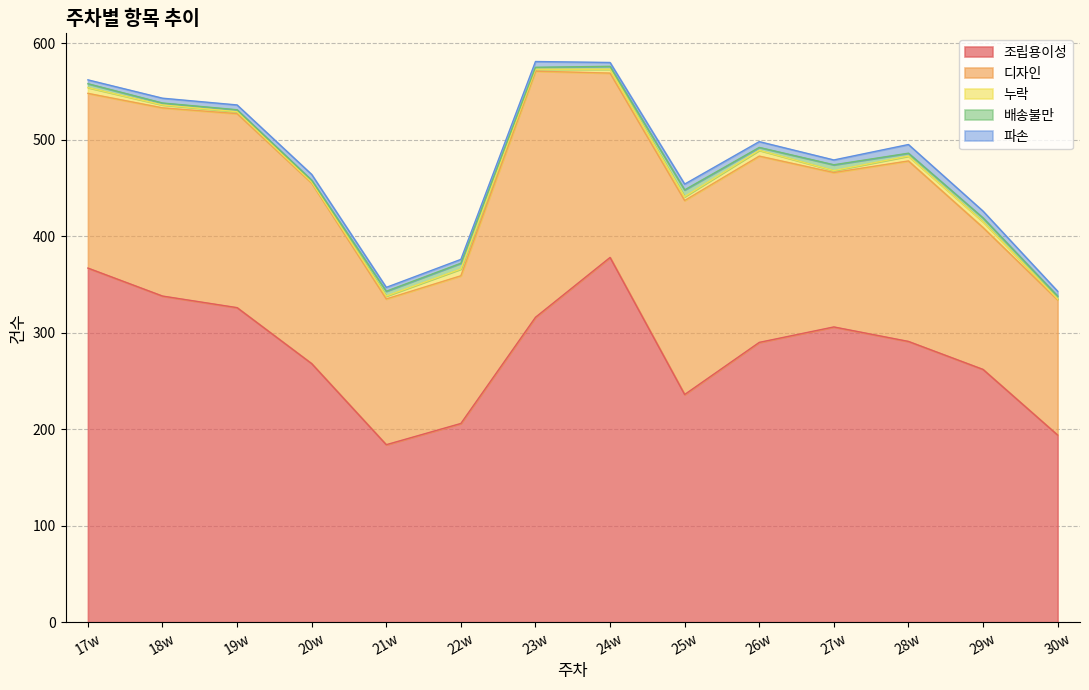

How many values in the 배송불만 series exceed 3?

6